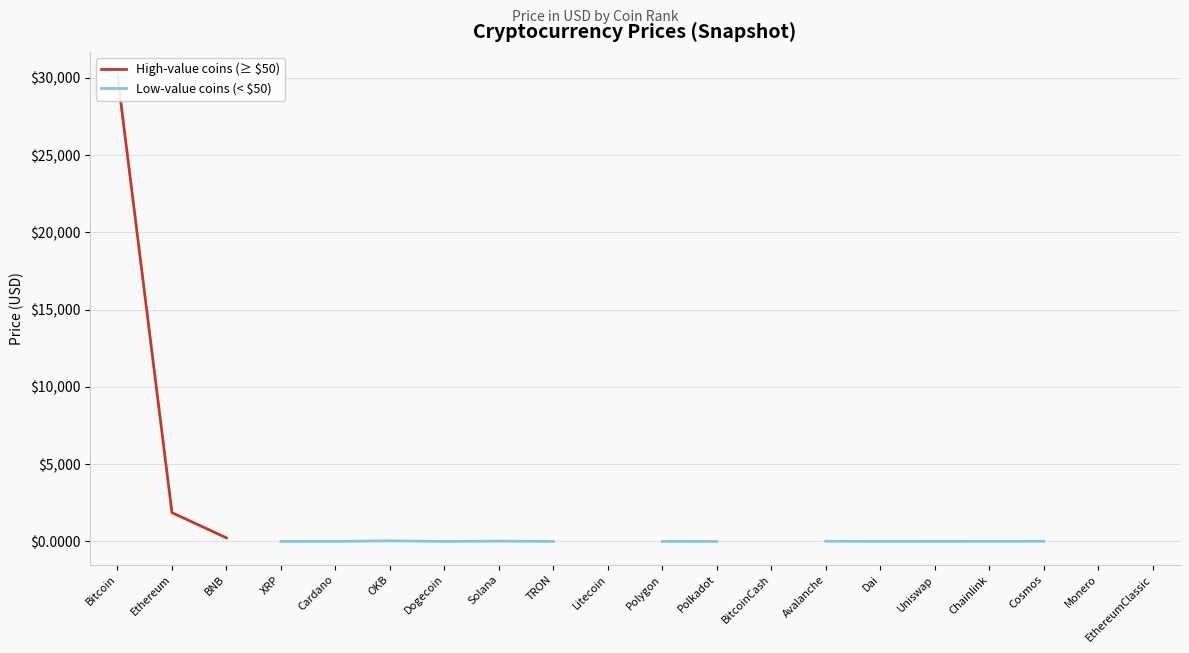

Rank the series at Litecoin from highest to lowest value.

High-value coins (≥ $50), Low-value coins (< $50)